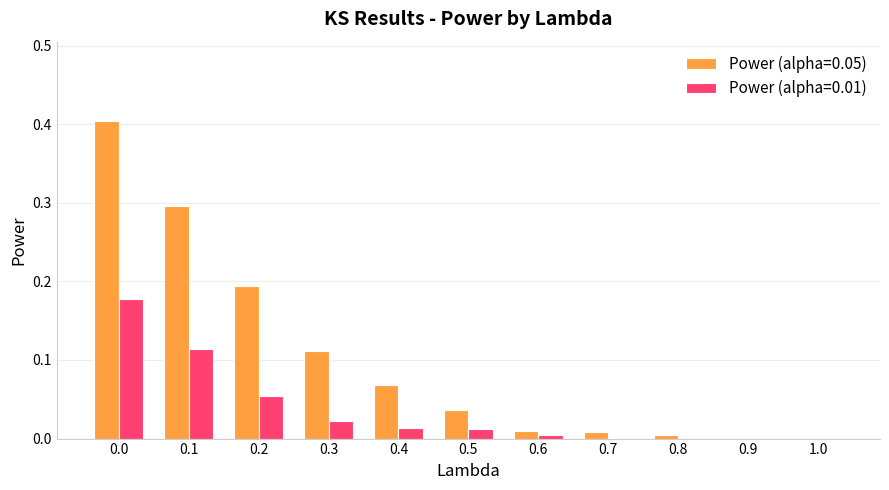

Is it true that Power (alpha=0.01) equals -0.1 at 0.7?

False